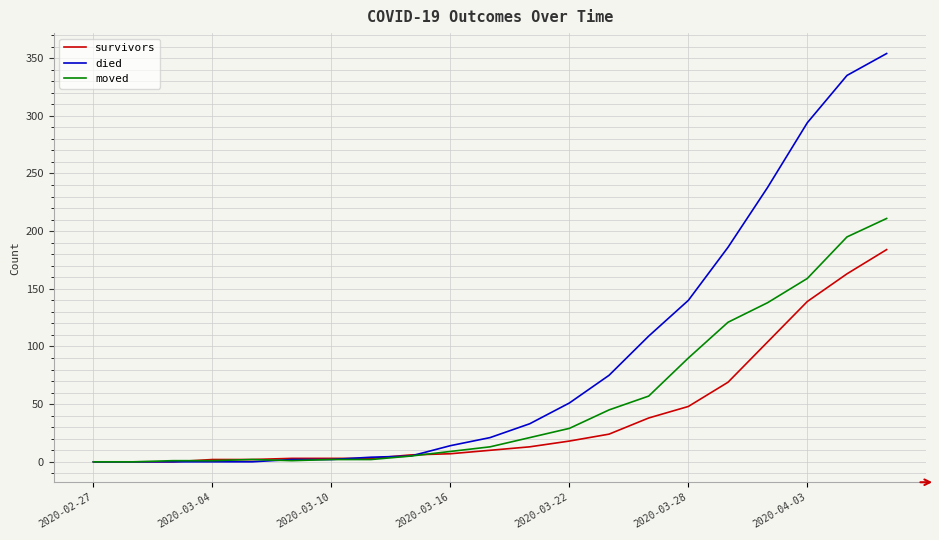

Which series has the widest spread of values?

died